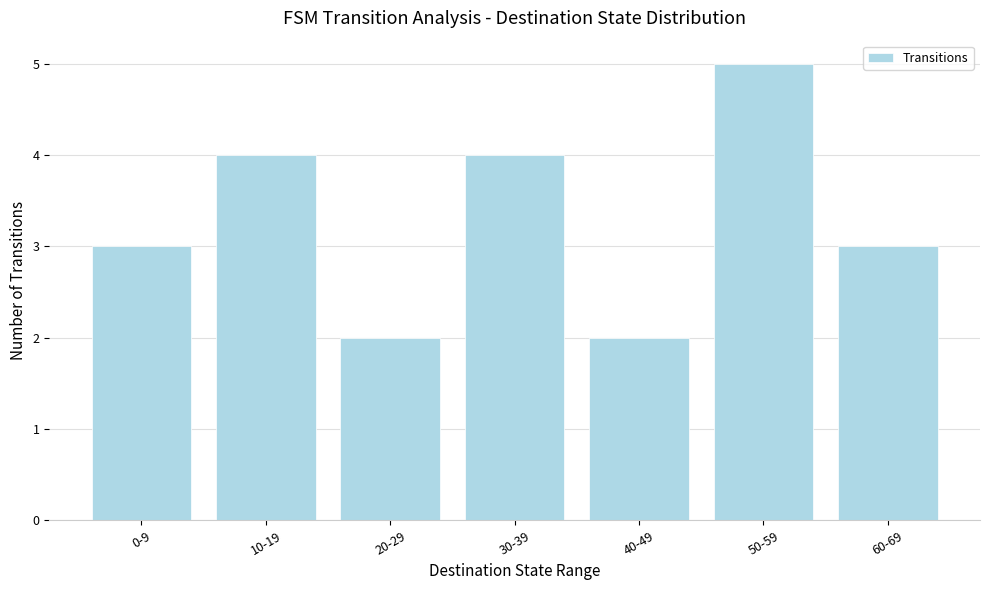

What is the label of the 3rd bar from the right?

40-49